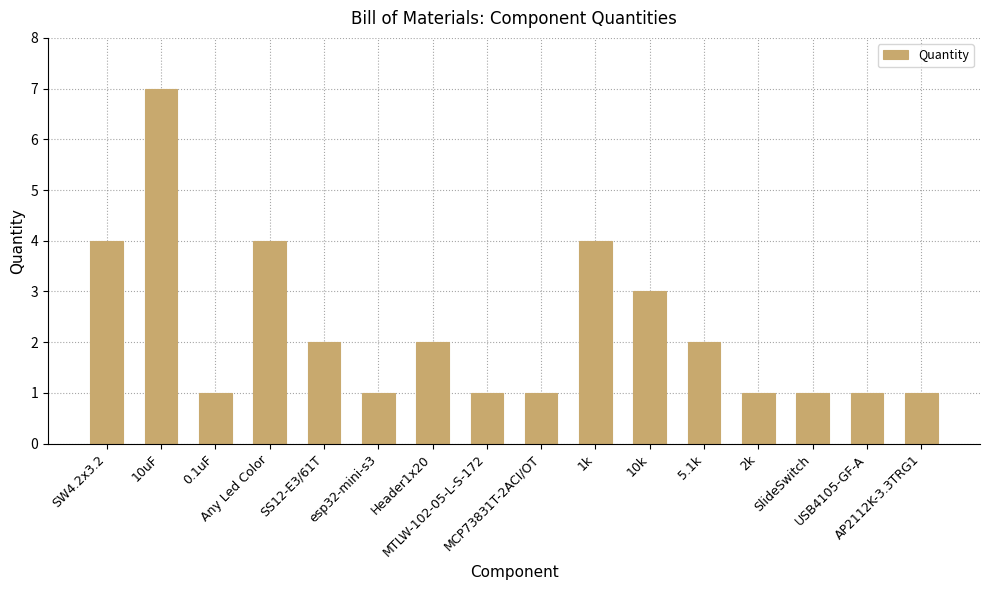

What is the value of the 9th bar from the left?

1